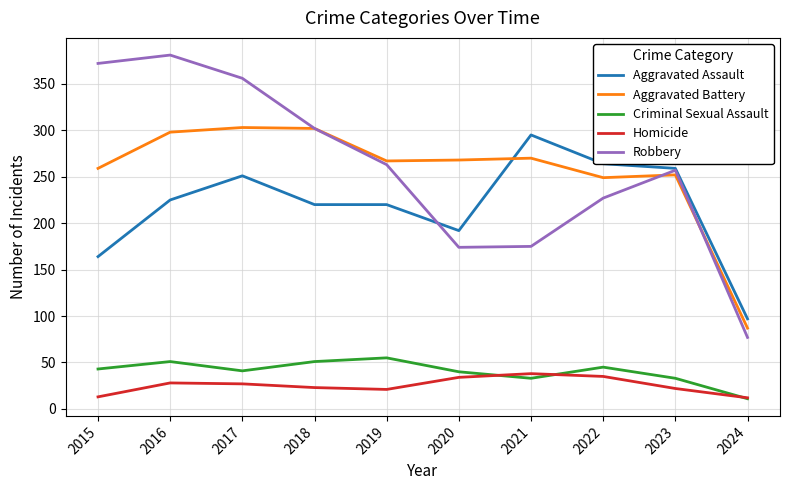

Which series has the widest spread of values?

Robbery